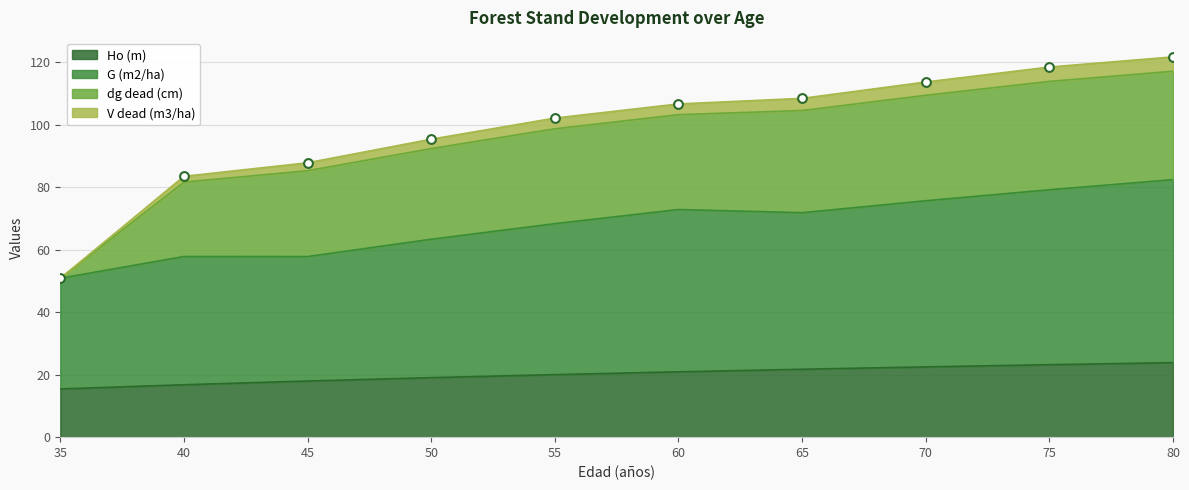

Is it true that Ho (m) equals 35.4 at 65?

False